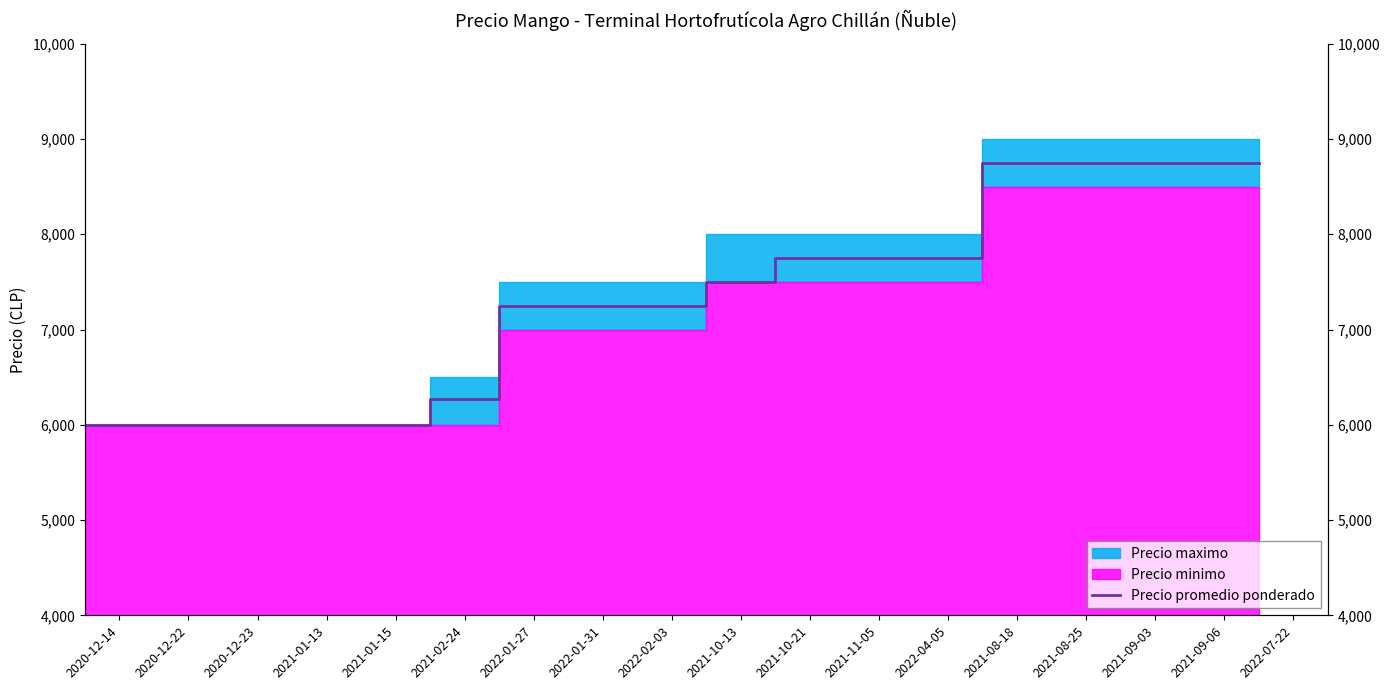

How many lines are shown in the chart?

1